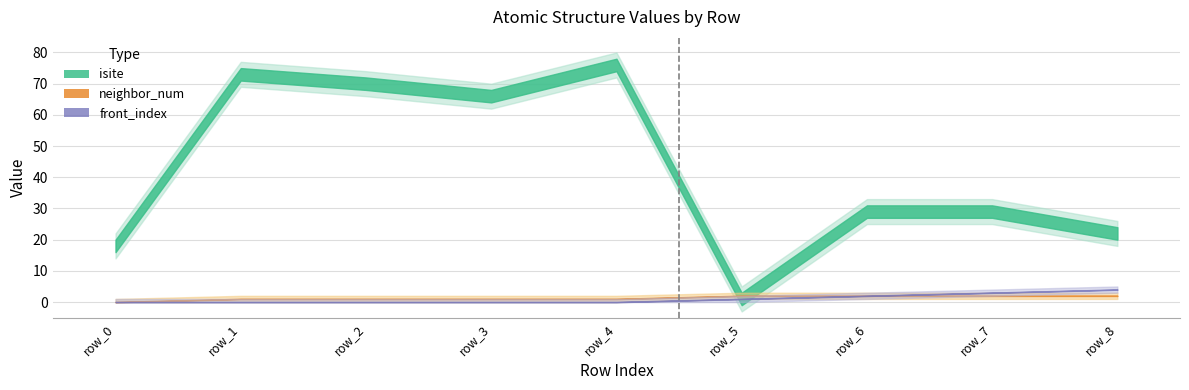

What is the value of the neighbor_num point at the 4th from the left?

1